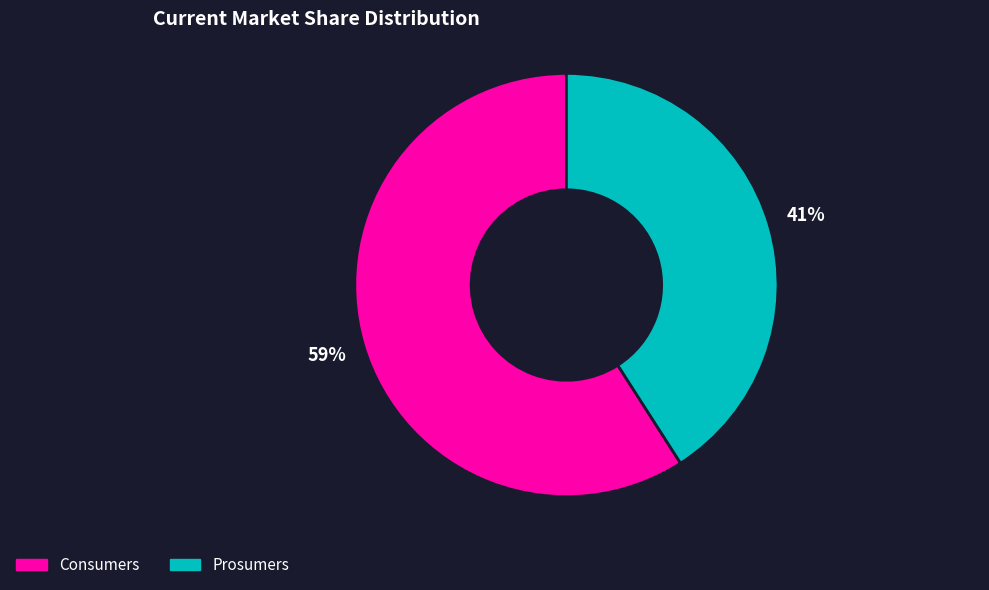

Is it true that Prosumers is 41% of the pie?

True